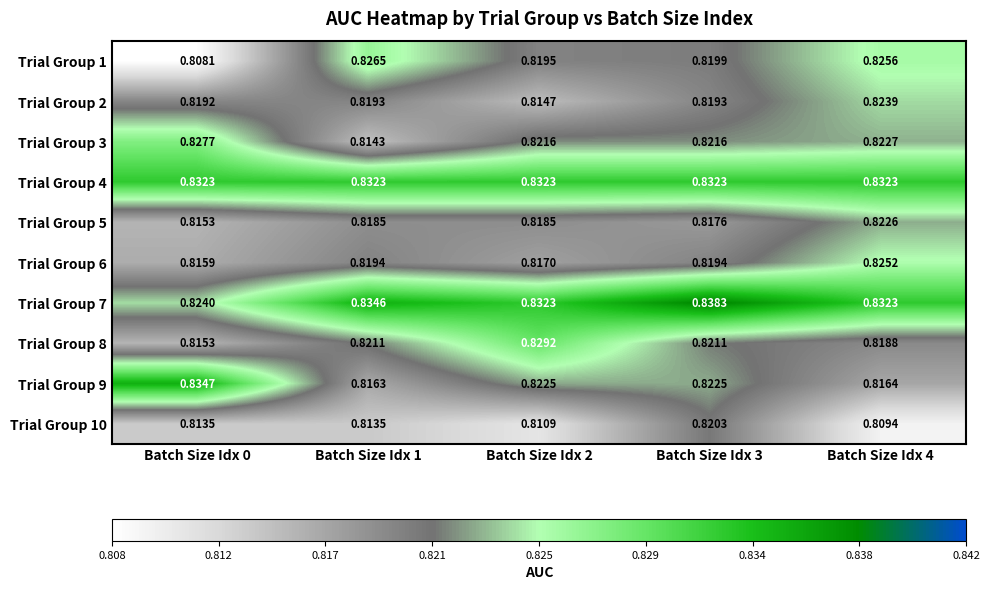

Between Batch Size Idx 2 and Batch Size Idx 3, which series saw the biggest shift?

Trial Group 10